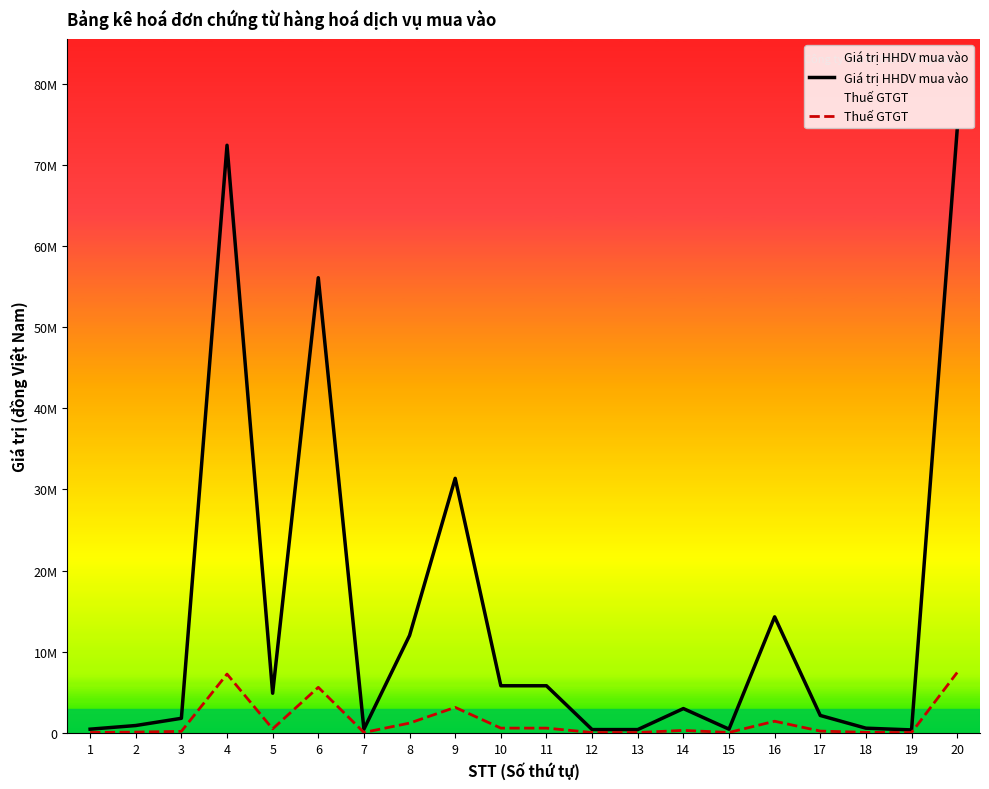

What are all the series names shown in the legend?

Giá trị HHDV mua vào, Thuế GTGT